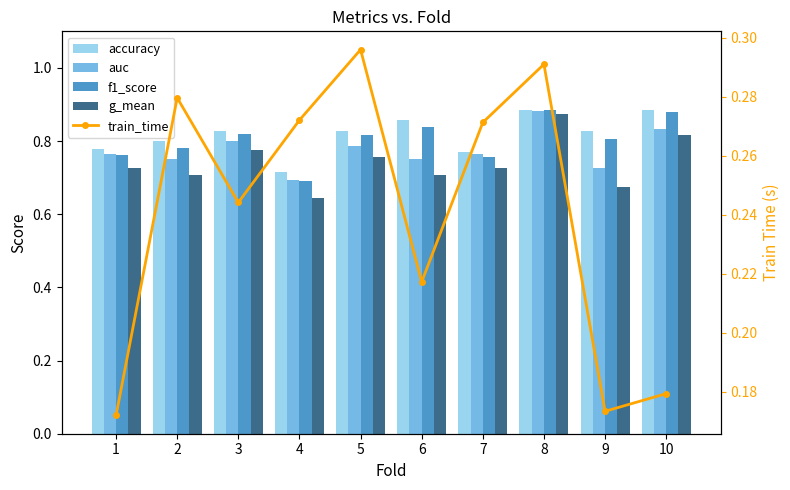

What is the sum of the train_time values at 7 and 5?

0.6